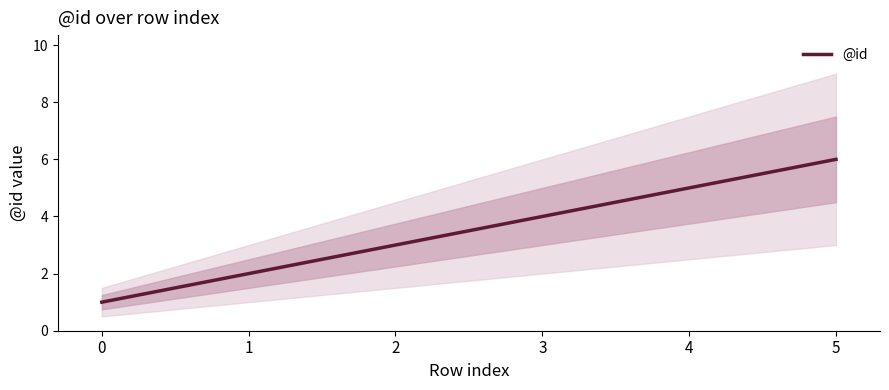

Is it true that the value at 4 is 5?

True